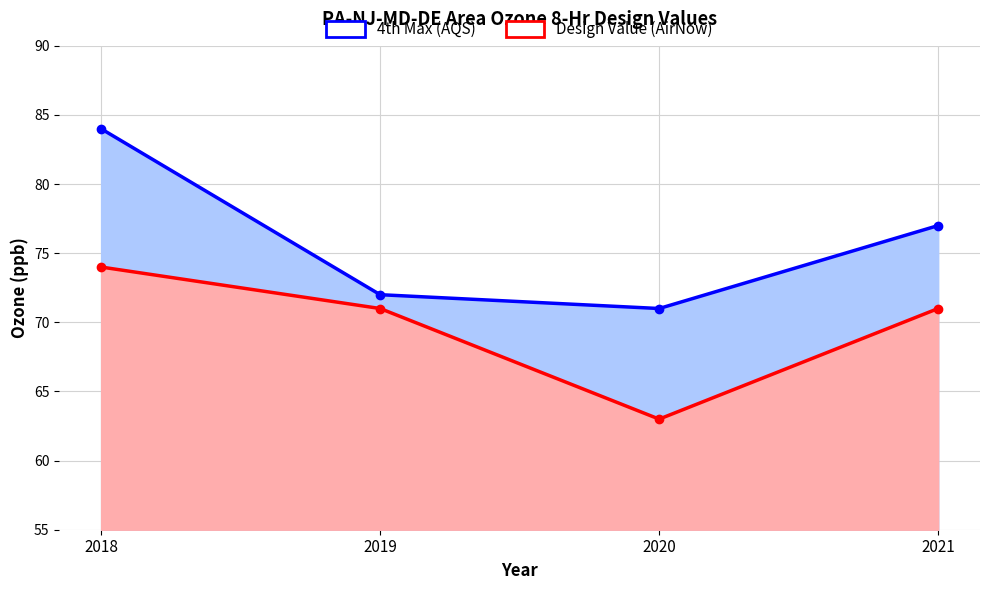

The 4th Max (AQS) series shows 137 at 2018. True or false?

False